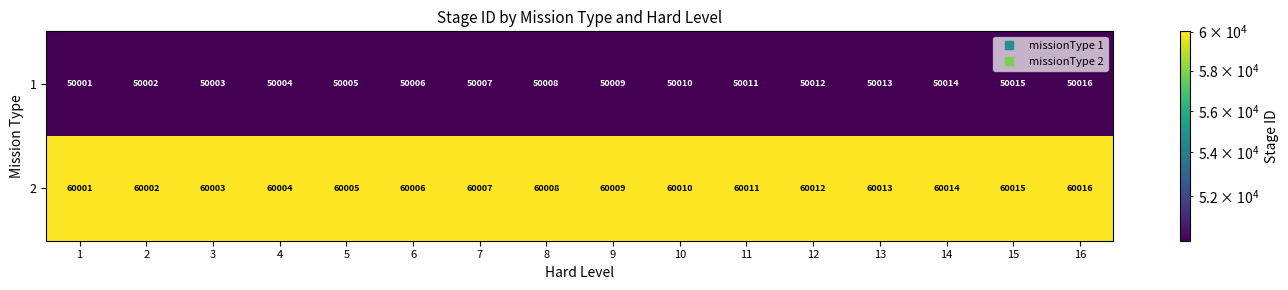

What value does the 1 series have at 9, to the nearest 5?

50010